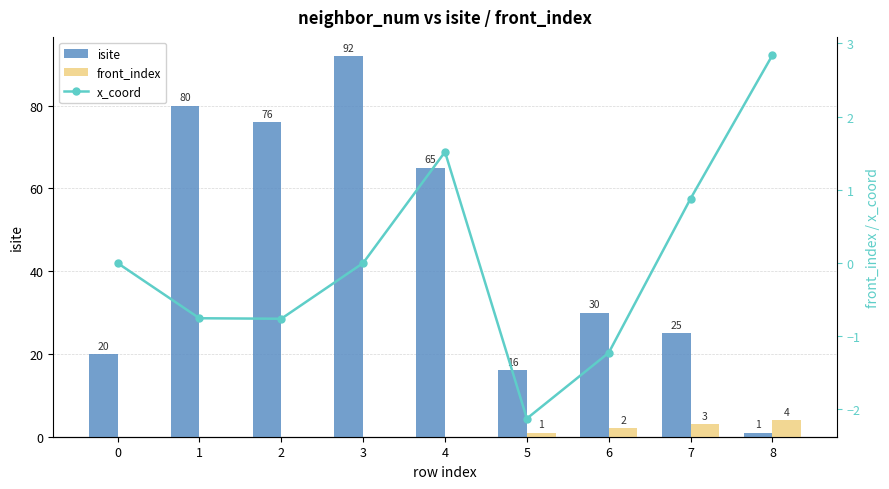

What is the total value across all series at 6?

30.8